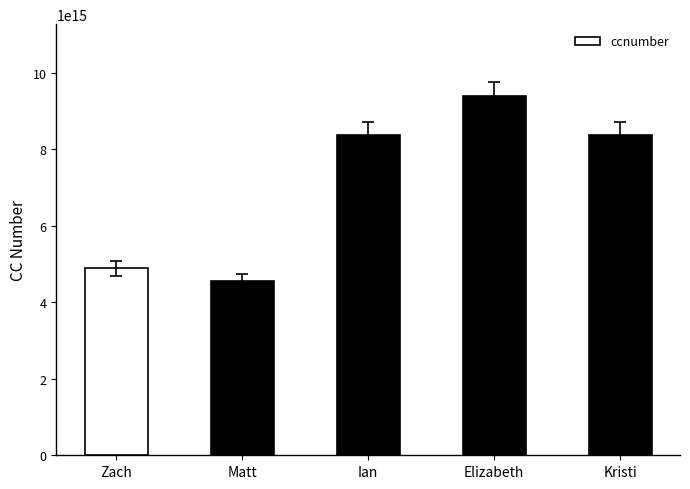

How many categories are shown in the chart?

5